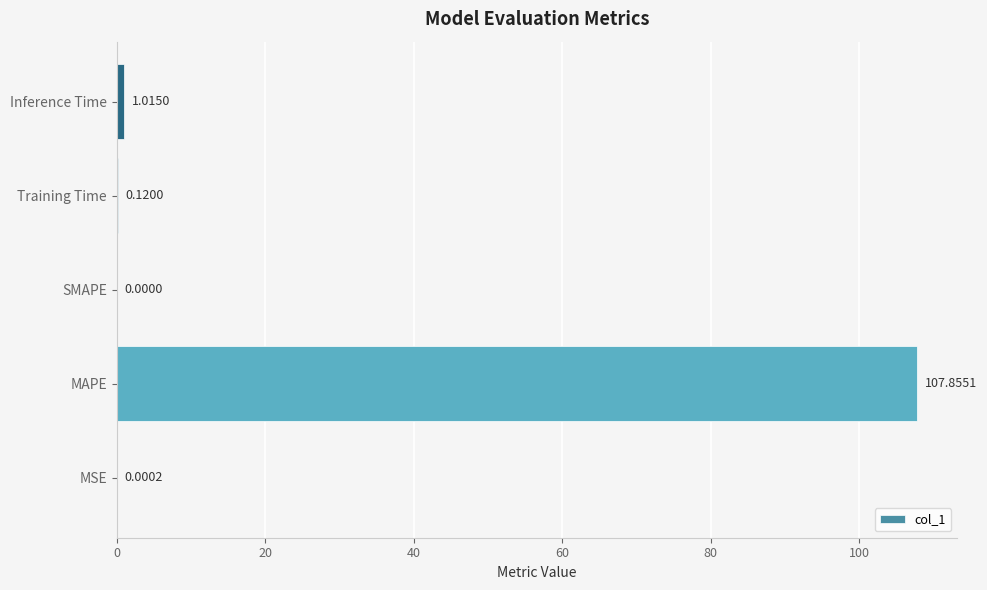

What is the sum of the values at MAPE and Training Time?

108.0